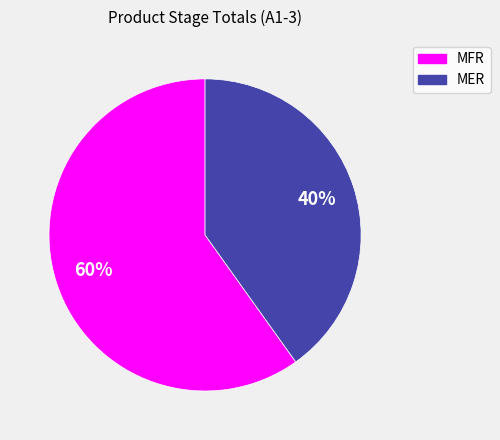

To the nearest percent, what portion does MFR represent?

60%